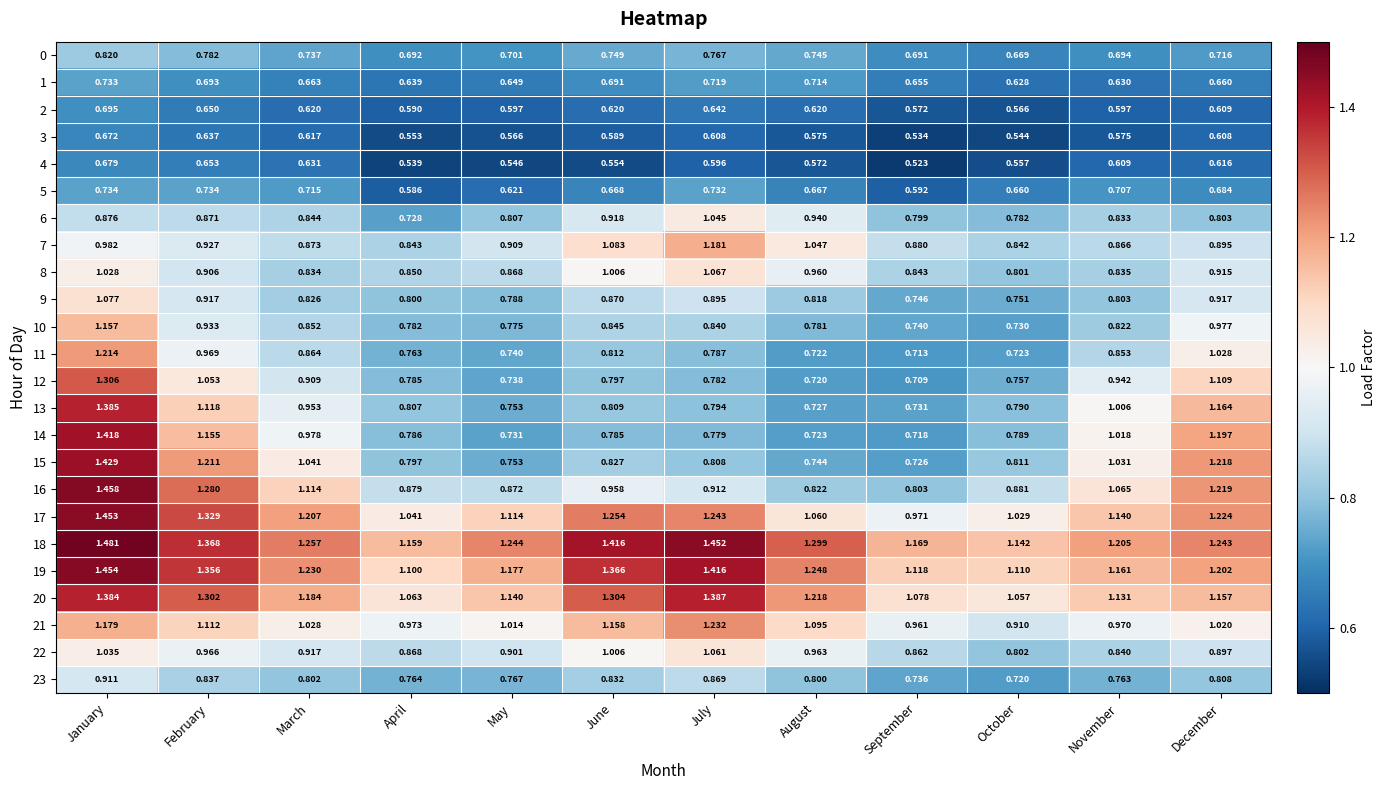

At which label is 2 closest to 0?

October